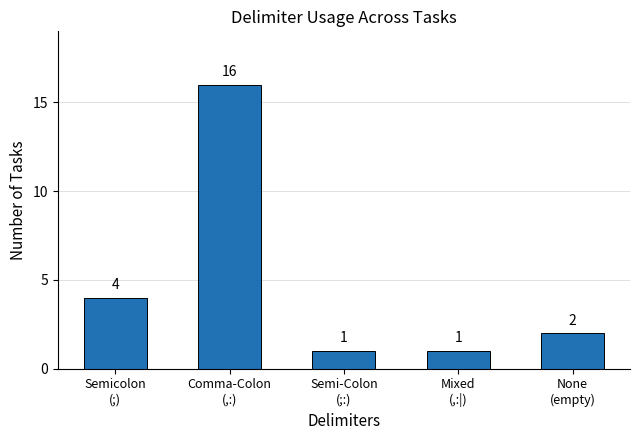

What is the label of the 3rd bar from the right?

Semi-Colon
(;:)